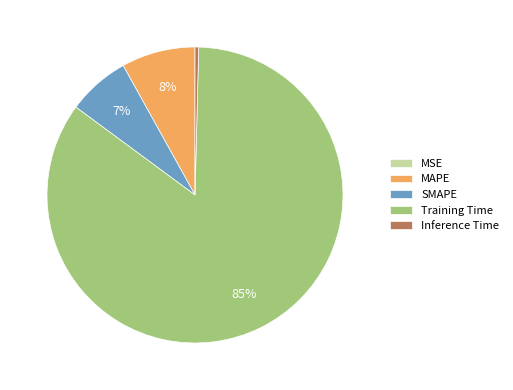

The SMAPE slice represents 7% of the pie. True or false?

True